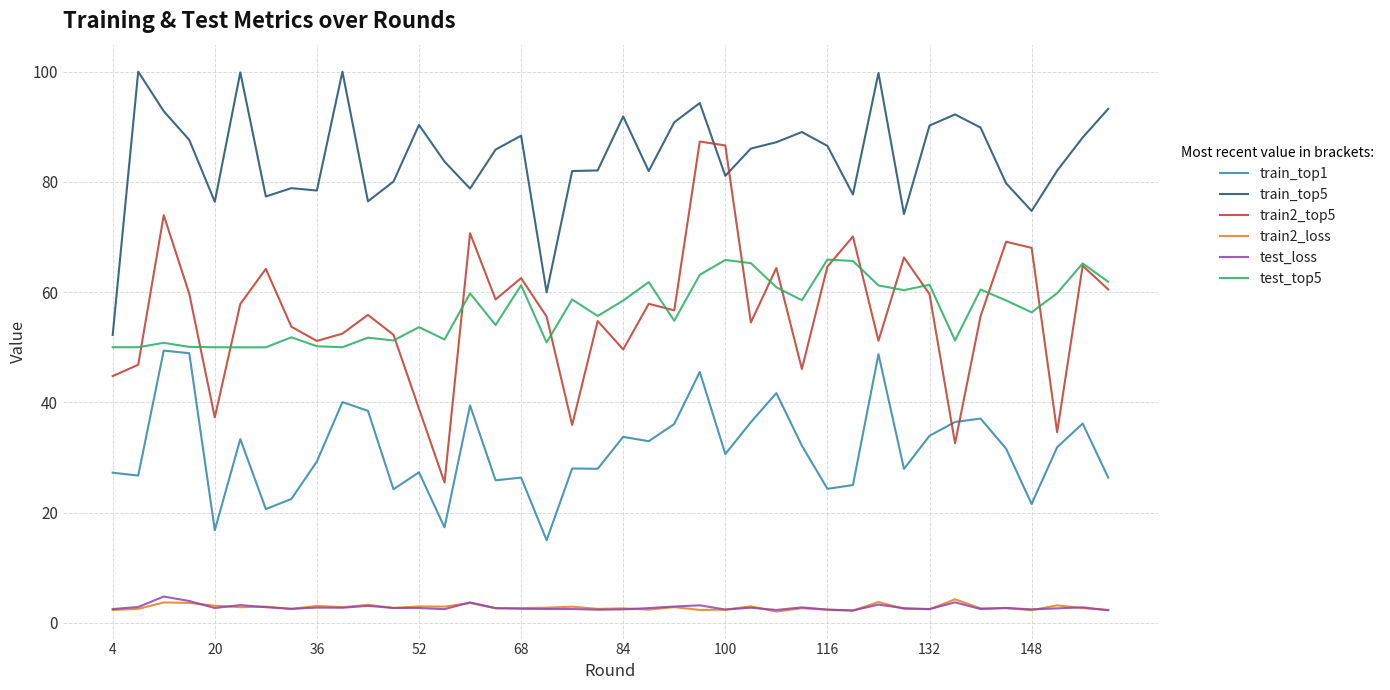

Which series has the widest spread of values?

train2_top5